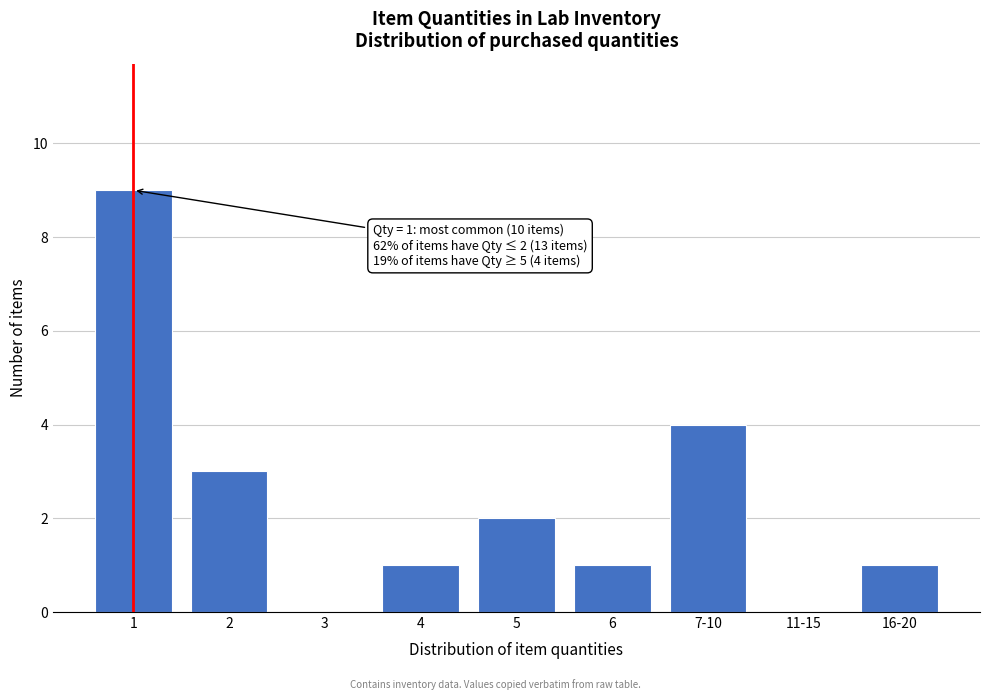

Reading right to left, transcribe all the data shown in this chart.

16-20=1	11-15=0	7-10=4	6=1	5=2	4=1	3=0	2=3	1=9